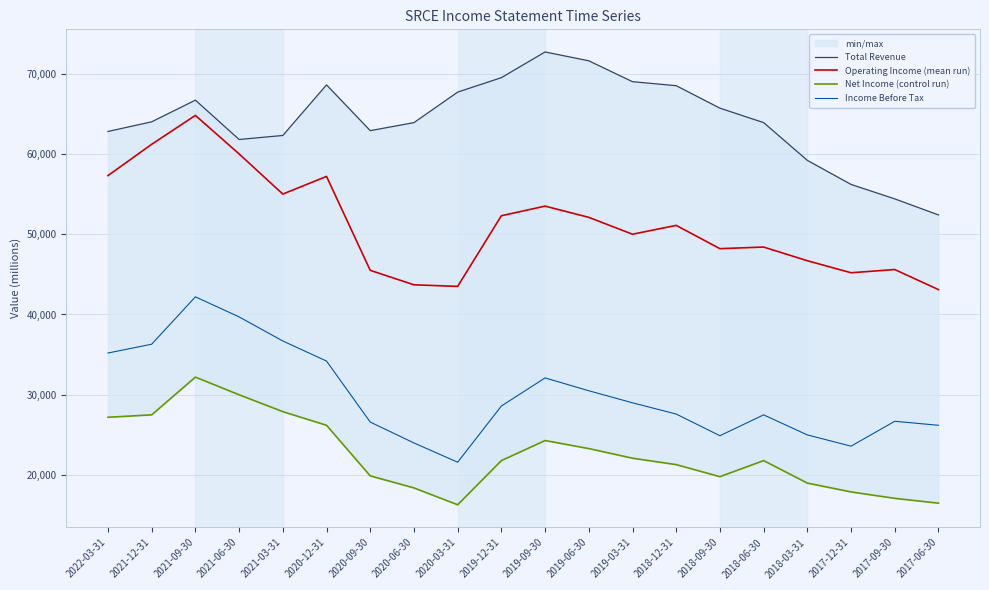

Reading right to left, extract all data points from this chart.

Total Revenue: 52400	54400	56200	59200	63900	65700	68500	69000	71600	72700	69500	67700	63900	62900	68600	62300	61800	66700	64000	62800
Operating Income (mean run): 43100	45600	45200	46700	48400	48200	51100	50000	52100	53500	52300	43500	43700	45500	57200	55000	60000	64800	61200	57300
Net Income (control run): 16500	17100	17900	19000	21800	19800	21300	22100	23300	24300	21800	16300	18400	19900	26200	27900	30000	32200	27500	27200
Income Before Tax: 26200	26700	23600	25000	27500	24900	27600	29000	30500	32100	28600	21600	24000	26600	34200	36700	39700	42200	36300	35200